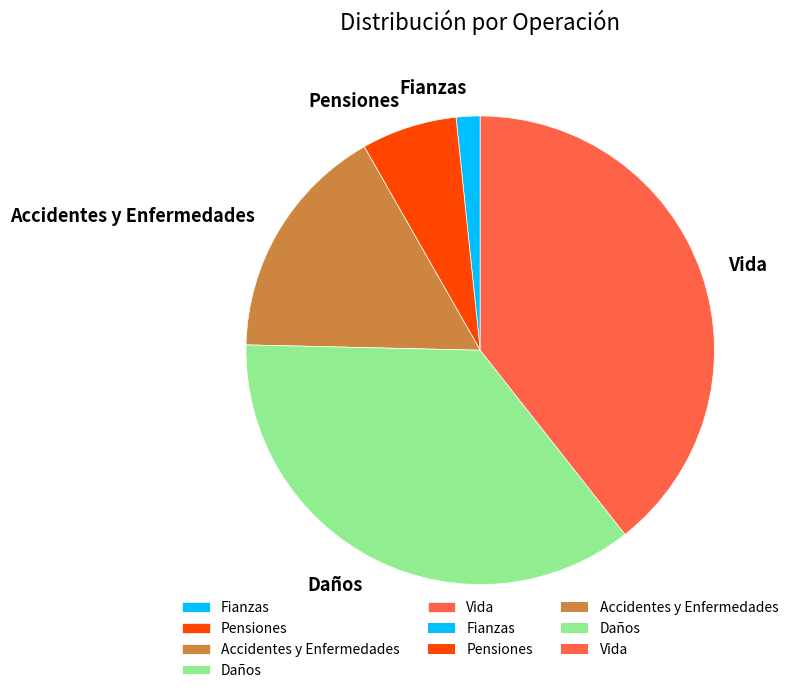

Which slice is the largest?

Vida